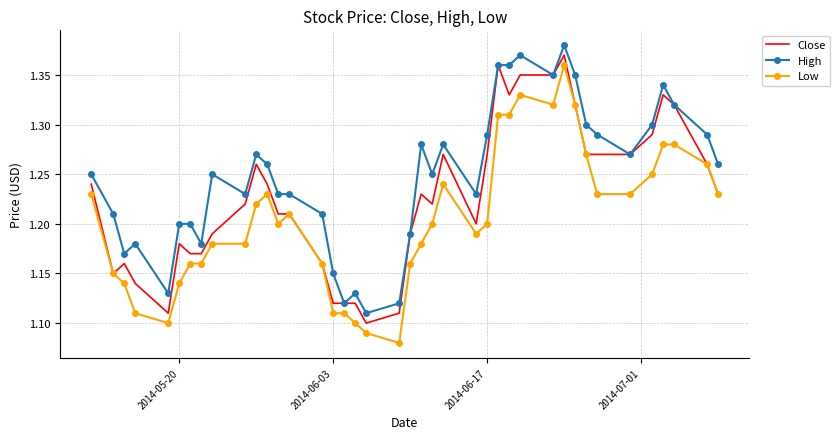

Which series has the largest total across all categories?

High